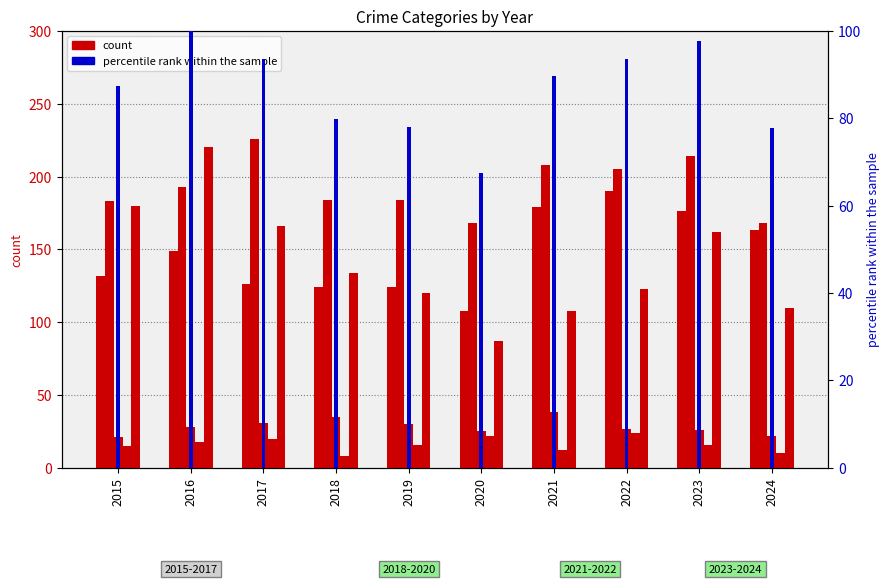

Which label corresponds to the smallest value in the chart?

2018